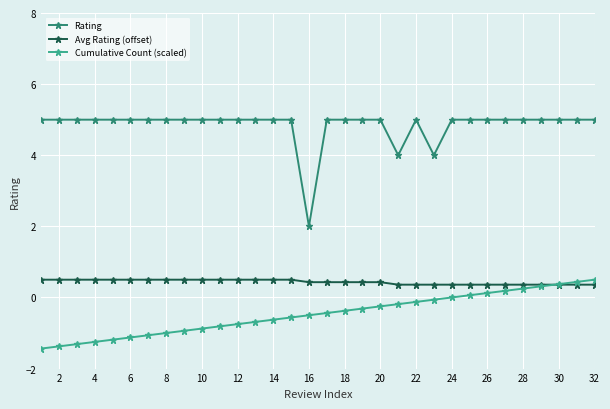

What is the value of the Rating point at the 8th from the left?

5.0